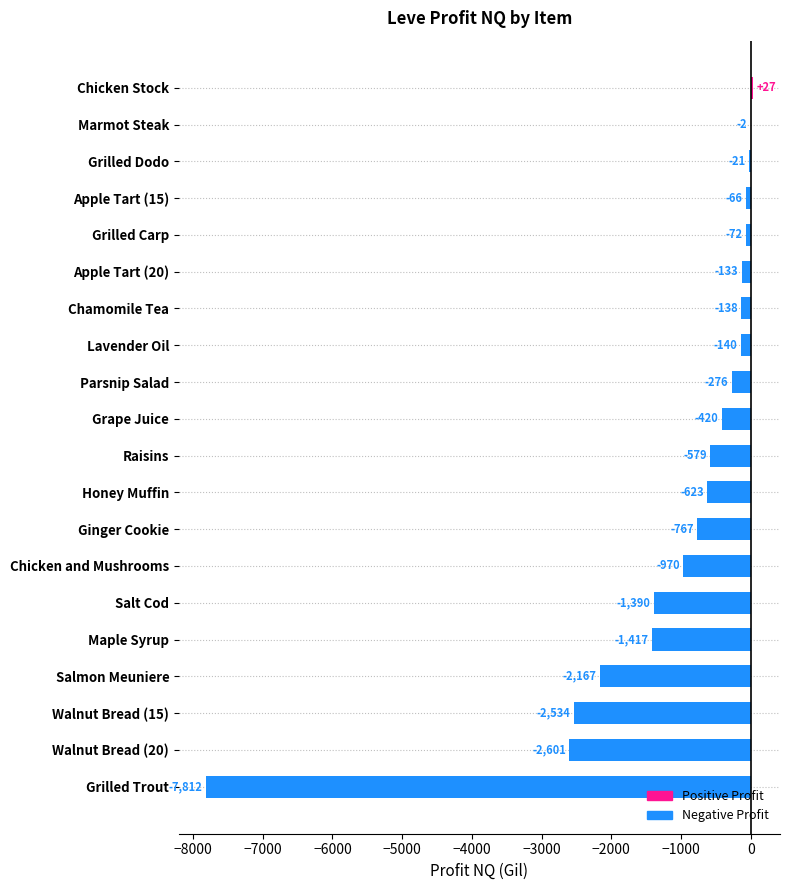

Which category has the highest value across all series?

Chicken Stock